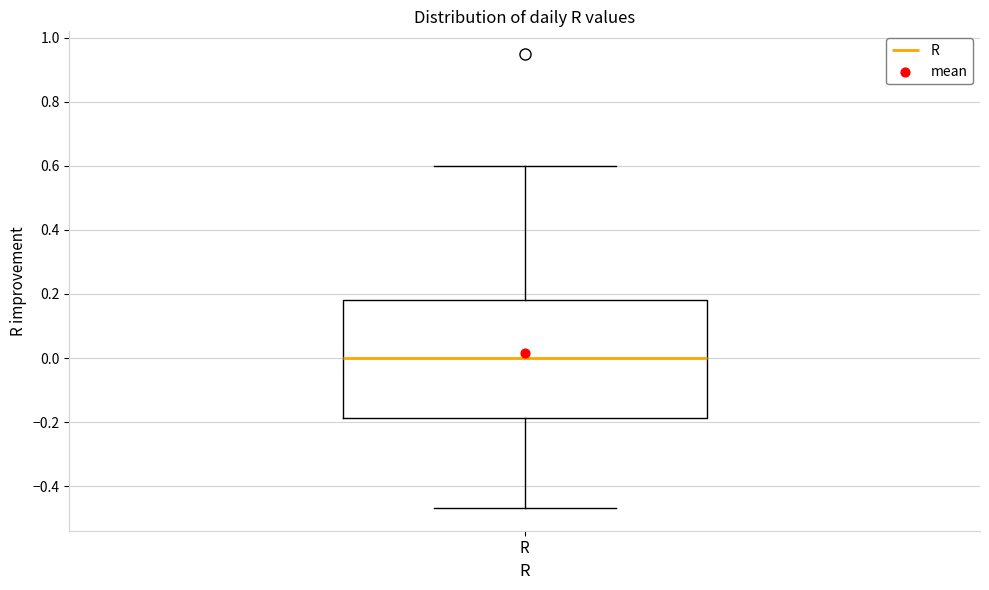

Transcribe this box plot: give where the median line is, the range the box spans, and where the two whiskers end, as read against the y-axis. The values are not printed on the chart, so give them approximately, as read against the axis.

median 0.00, box -0.18 to 0.18, whiskers -0.46 to 0.60